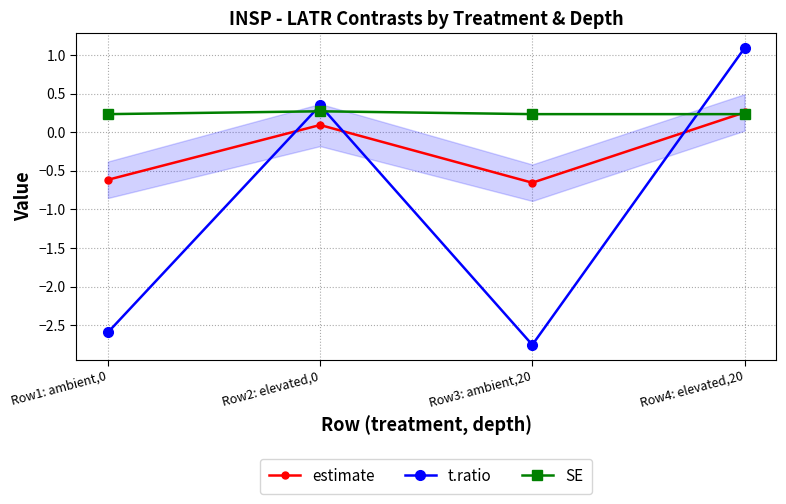

What is the value of the t.ratio point at the 1st from the left?

-2.6